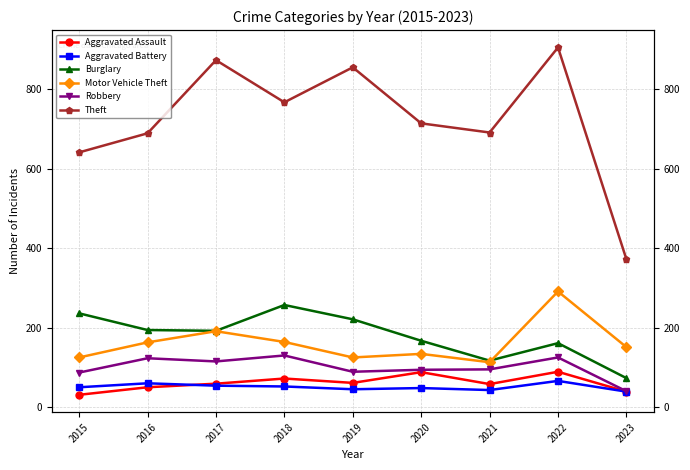

True or false: Aggravated Assault has a value of 58 at 2021.

True